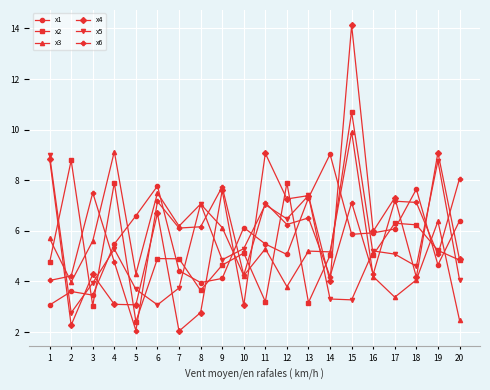

Which series has the widest spread of values?

x4